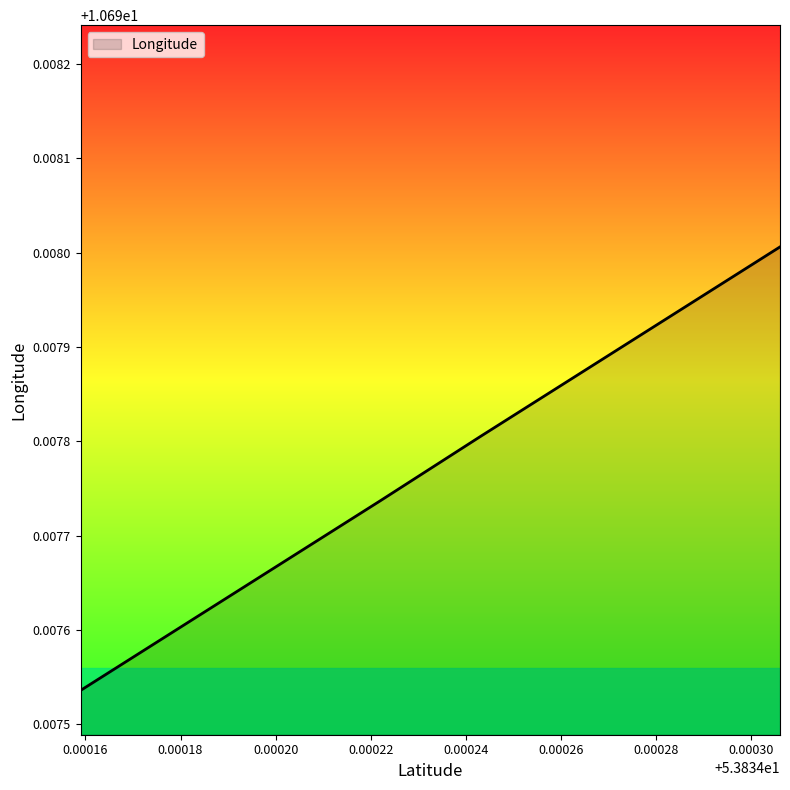

Count the values in the range 10 to 11.

8